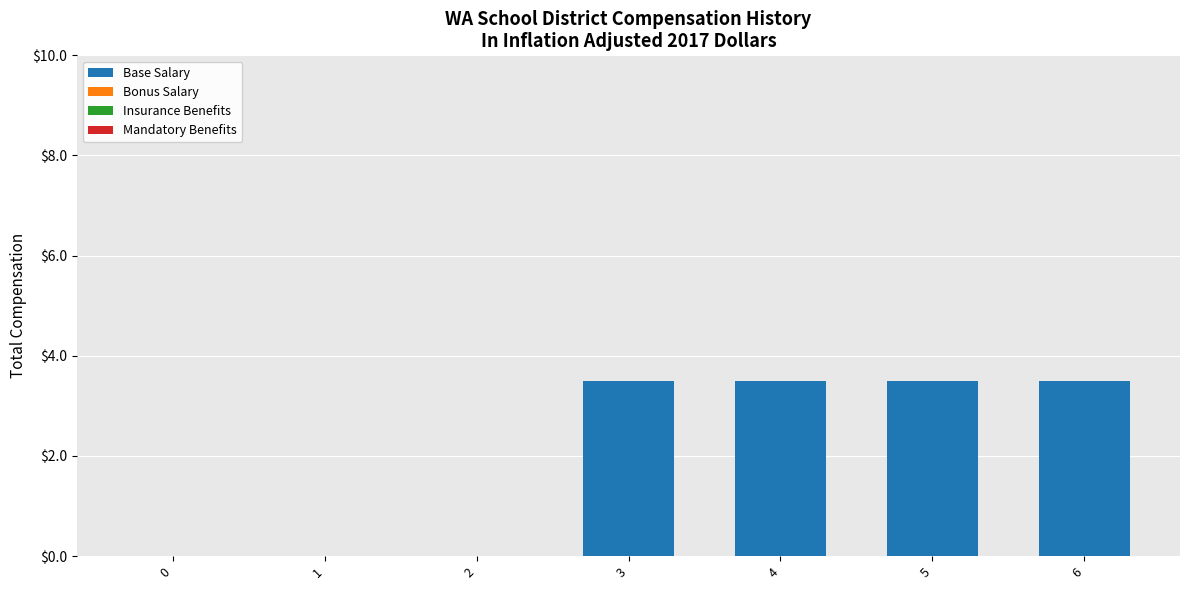

At which label does the data first exceed 3?

3